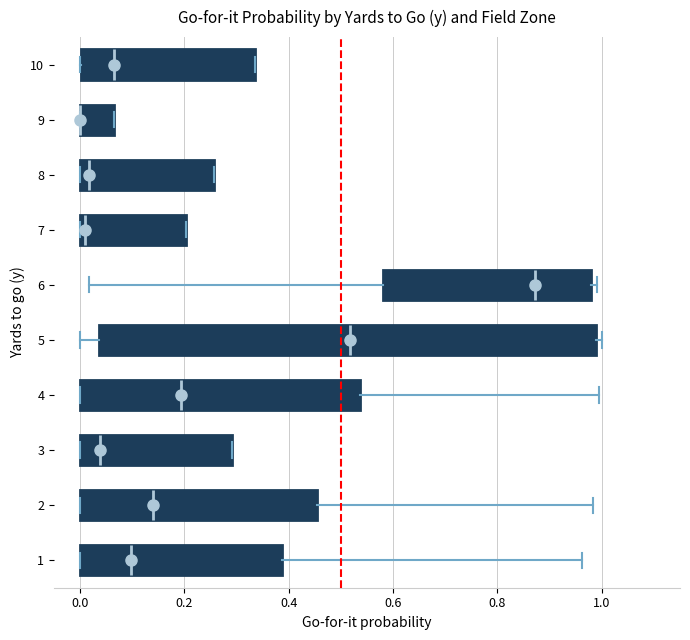

Where is the right edge of the box at y = 1 on the x-axis? The values are not printed on the chart, so give them approximately, as read against the axis.

0.38